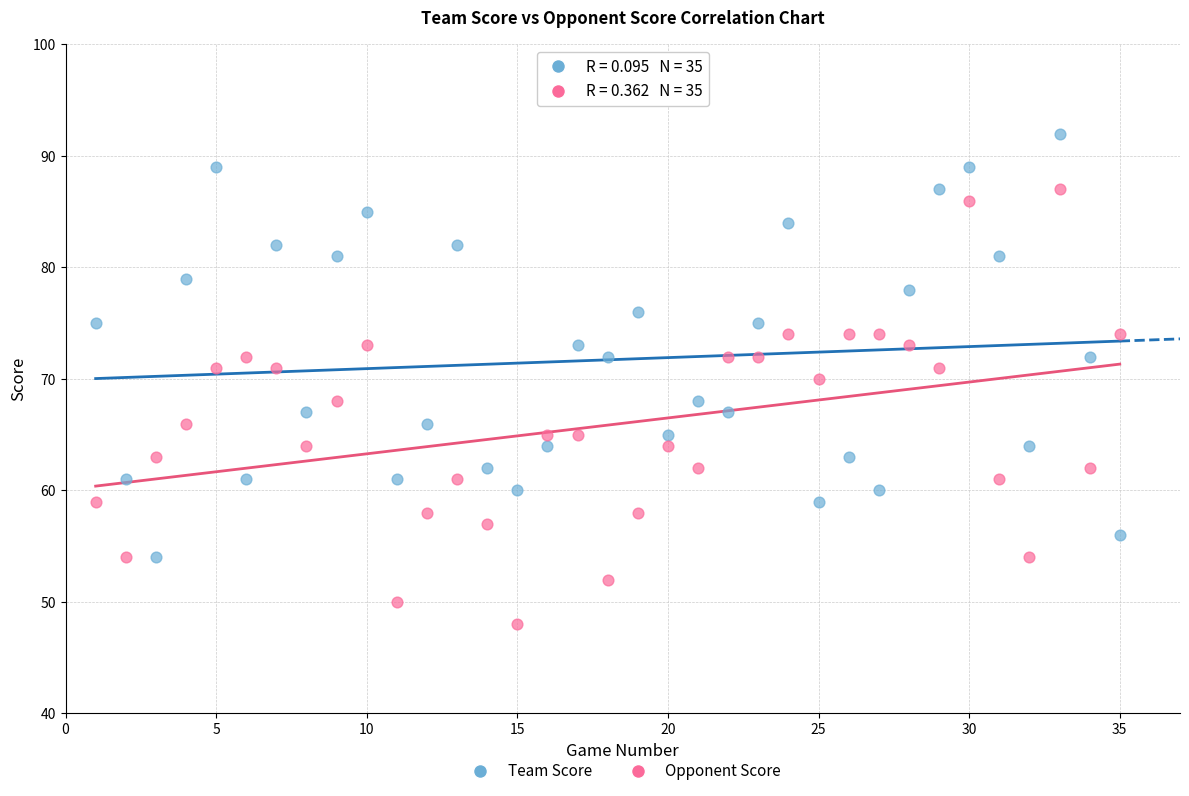

What are all the series names shown in the legend?

Team Score, Opponent Score